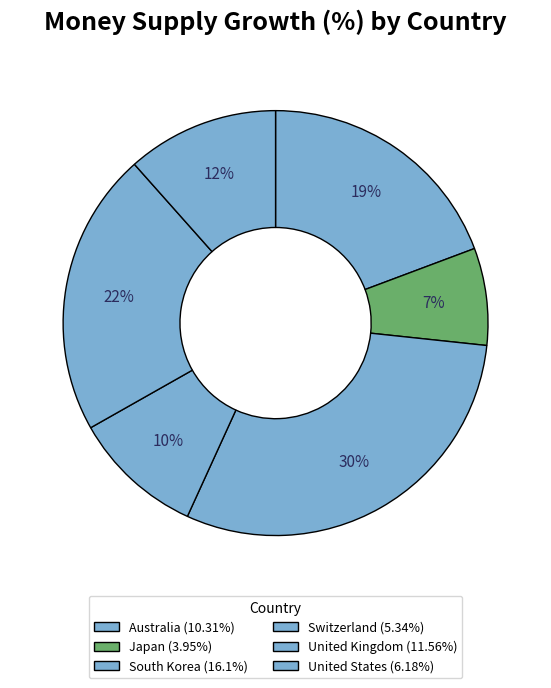

Count the number of slices in the pie.

6